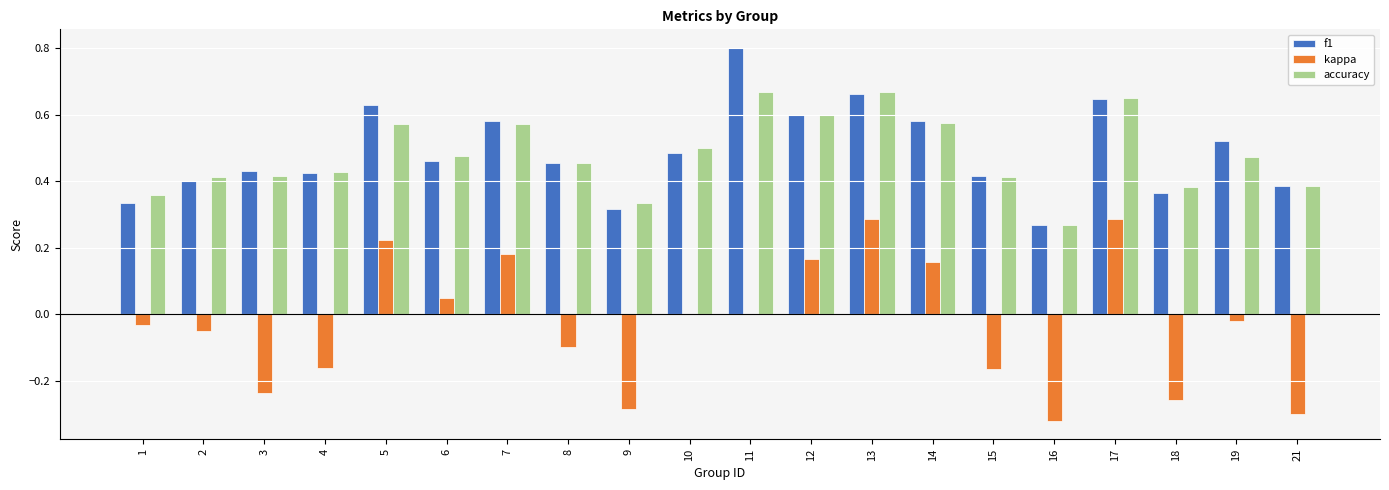

Which series changed the most between 14 and 15?

kappa